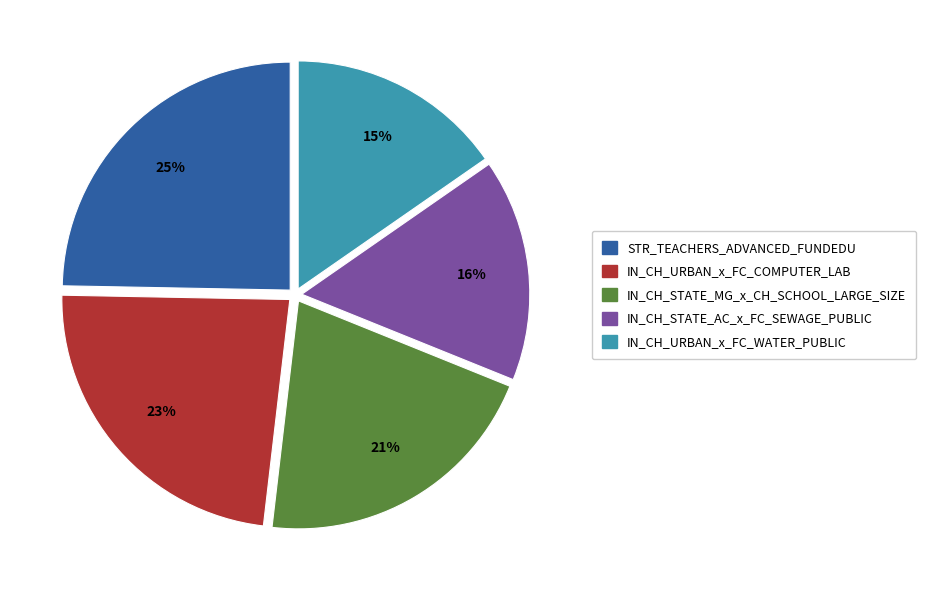

How many slices are in this pie chart?

5